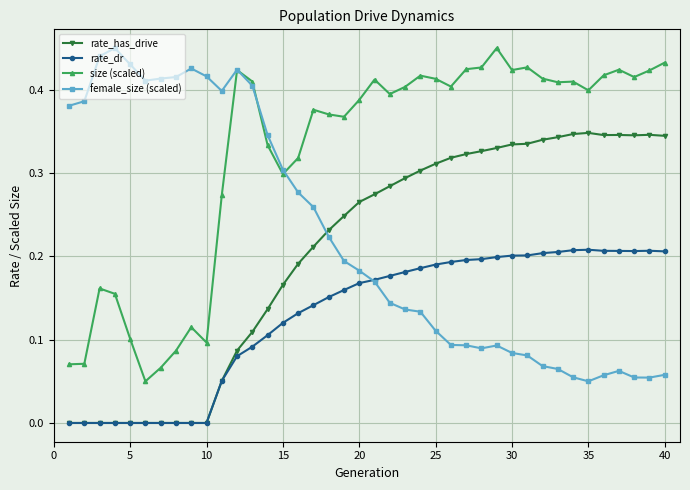

True or false: size (scaled) has more than 0 interior local peaks.

True